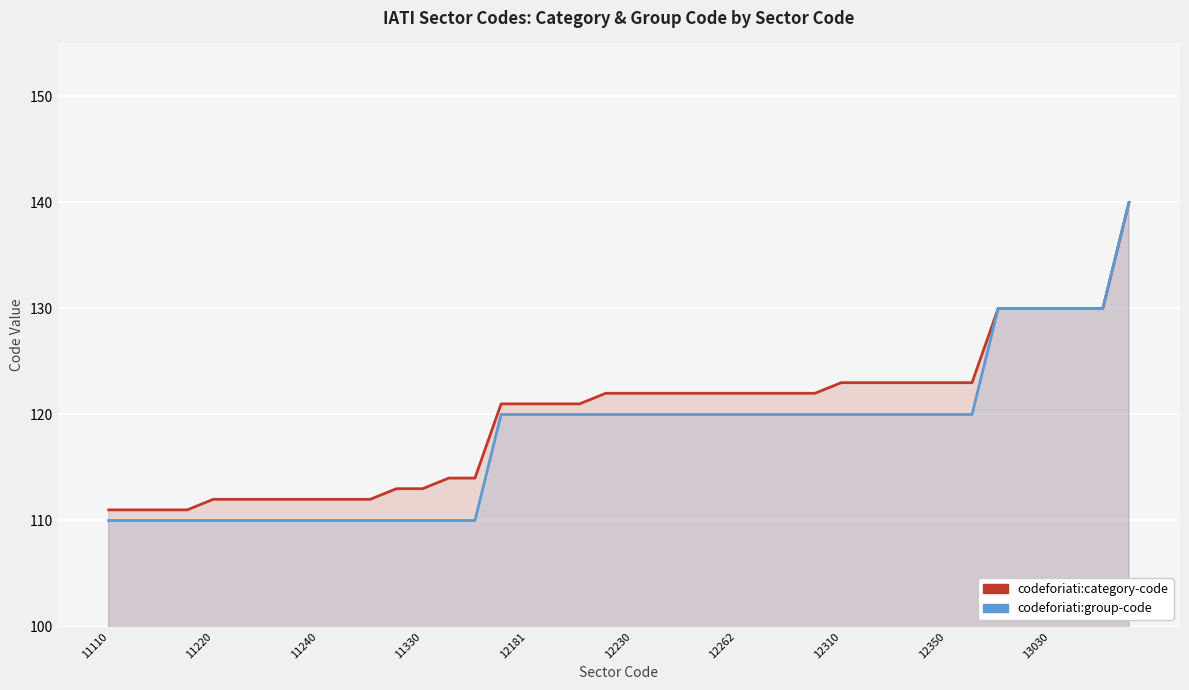

True or false: codeforiati:group-code and codeforiati:category-code intersect in this chart.

False